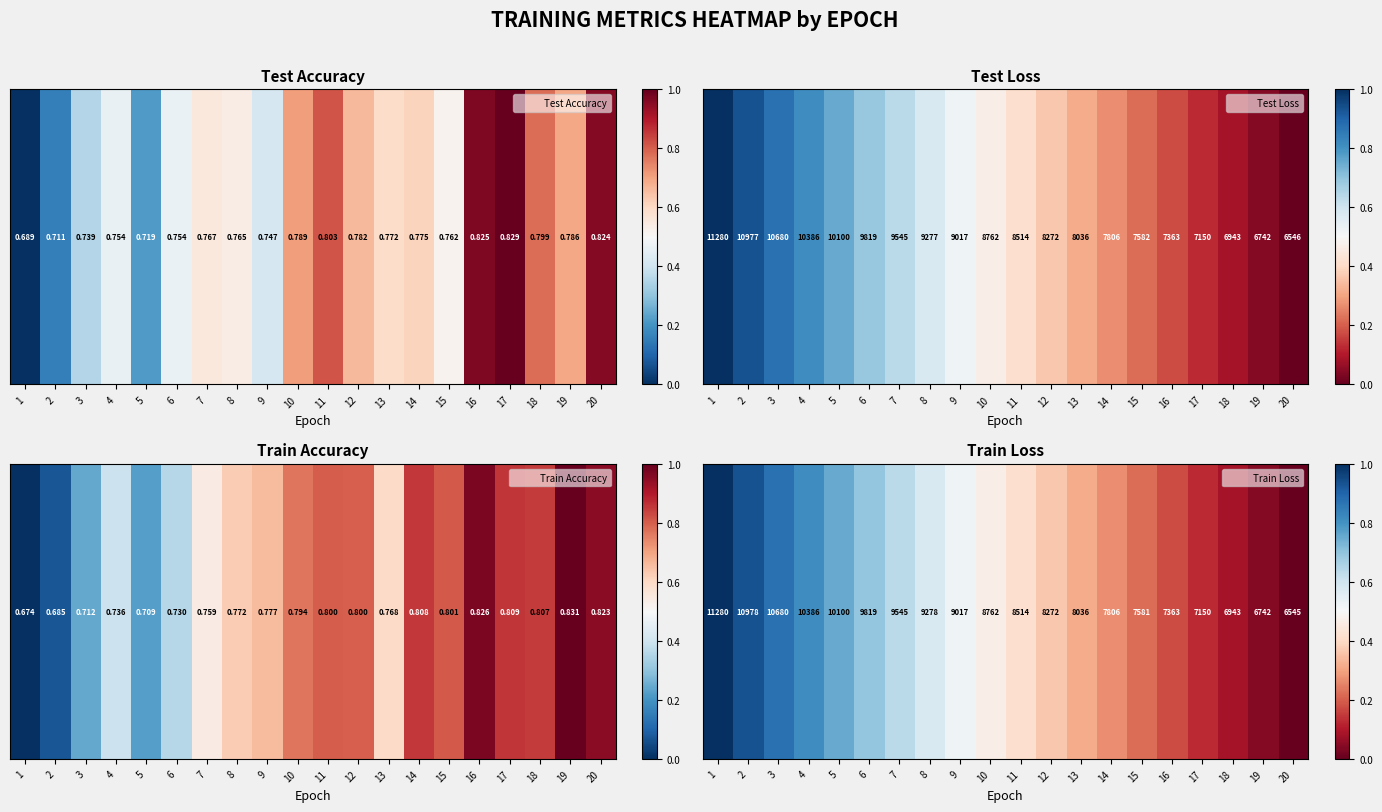

Between 11 and 8, which is larger?

8